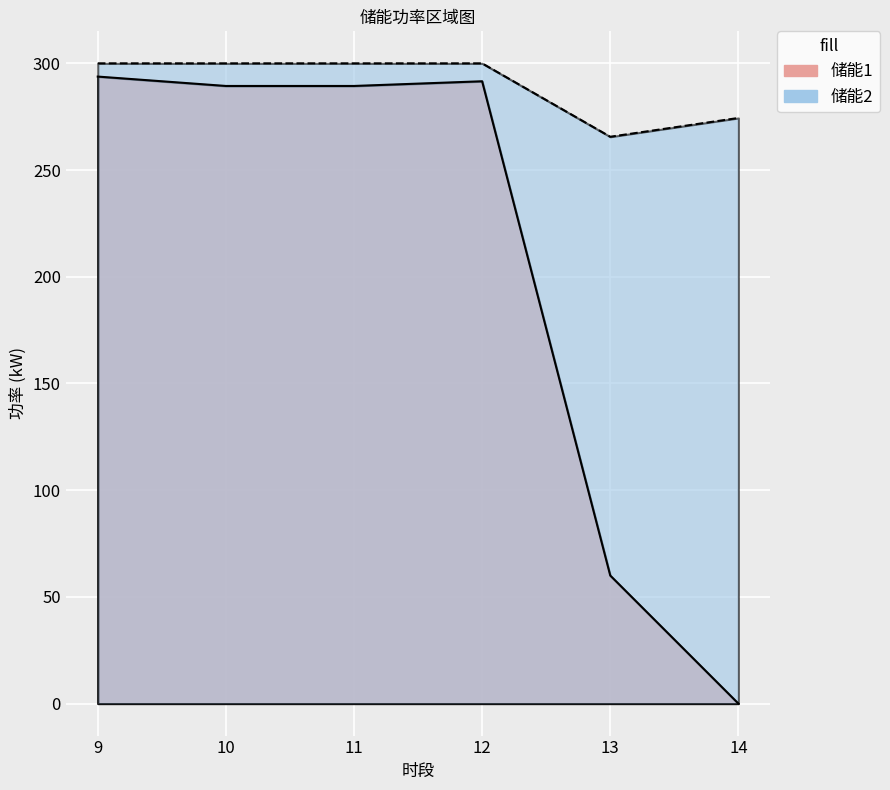

True or false: 储能2 has a value of 403.5 at 10.

False